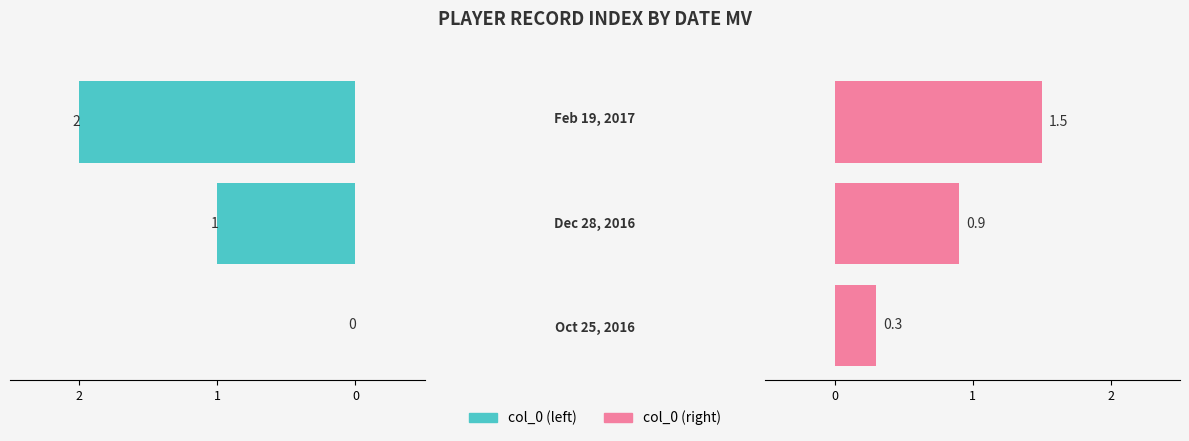

Reading left to right, transcribe all the data shown in this chart.

col_0 (left): 0.0	1.0	2.0
col_0 (right): 0.3	0.9	1.5